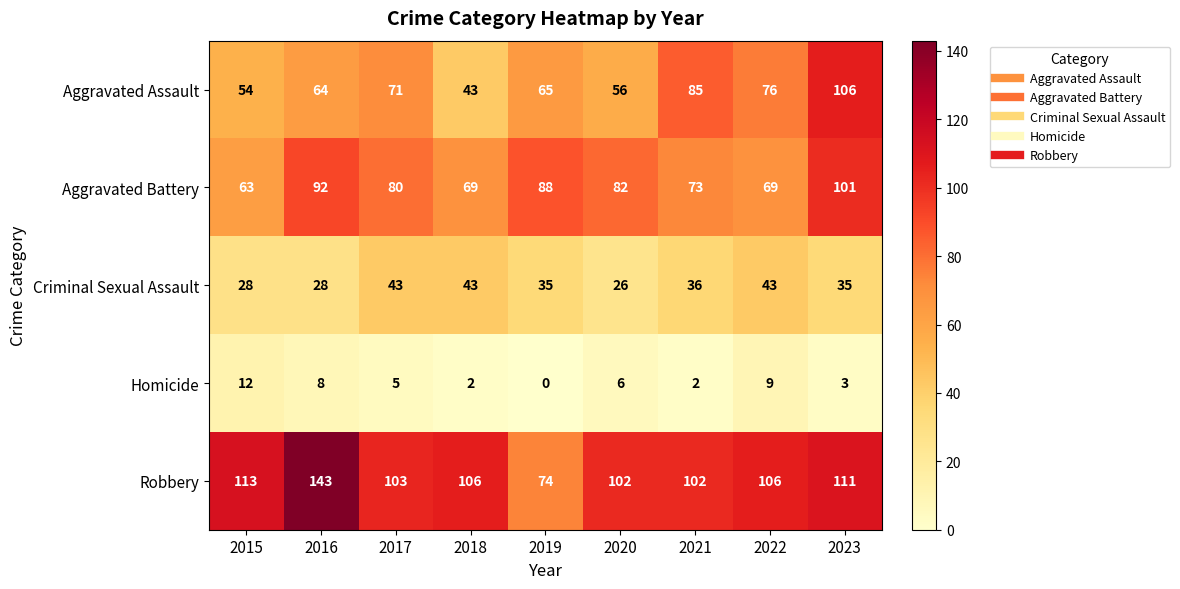

At how many categories does at least one series exceed 105?

5